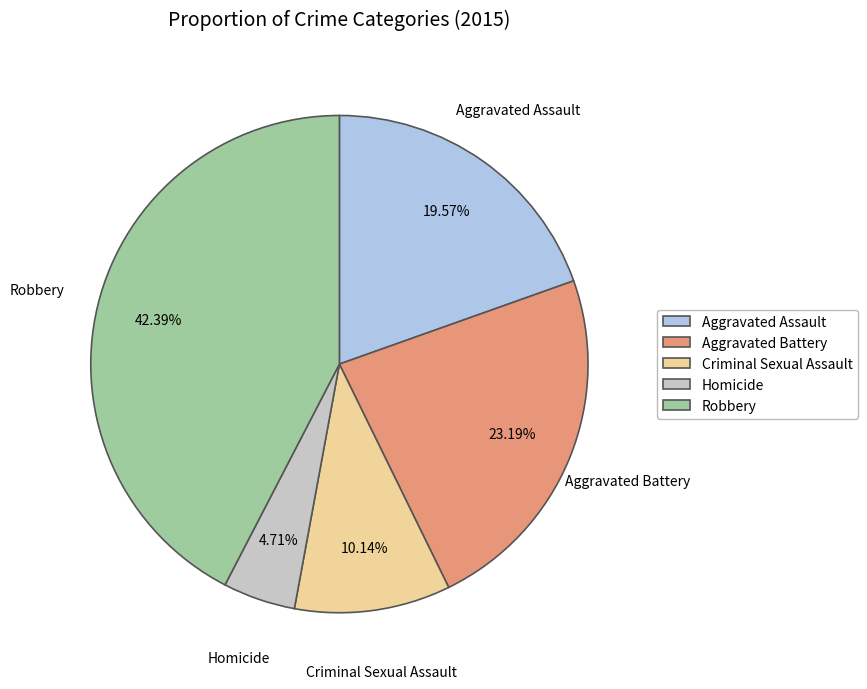

To the nearest percent, what portion does Robbery represent?

42%